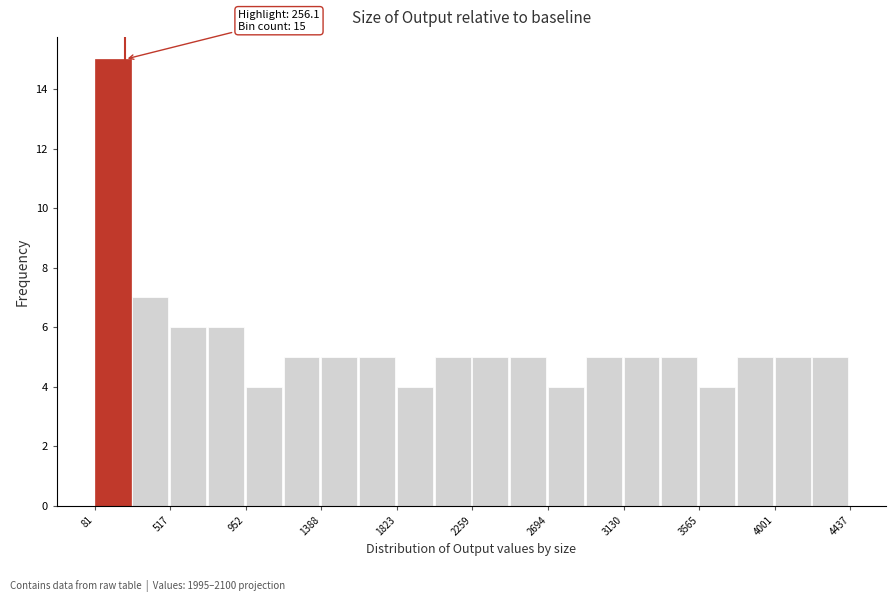

Which range on the x-axis has the tallest bar?

100 to 300